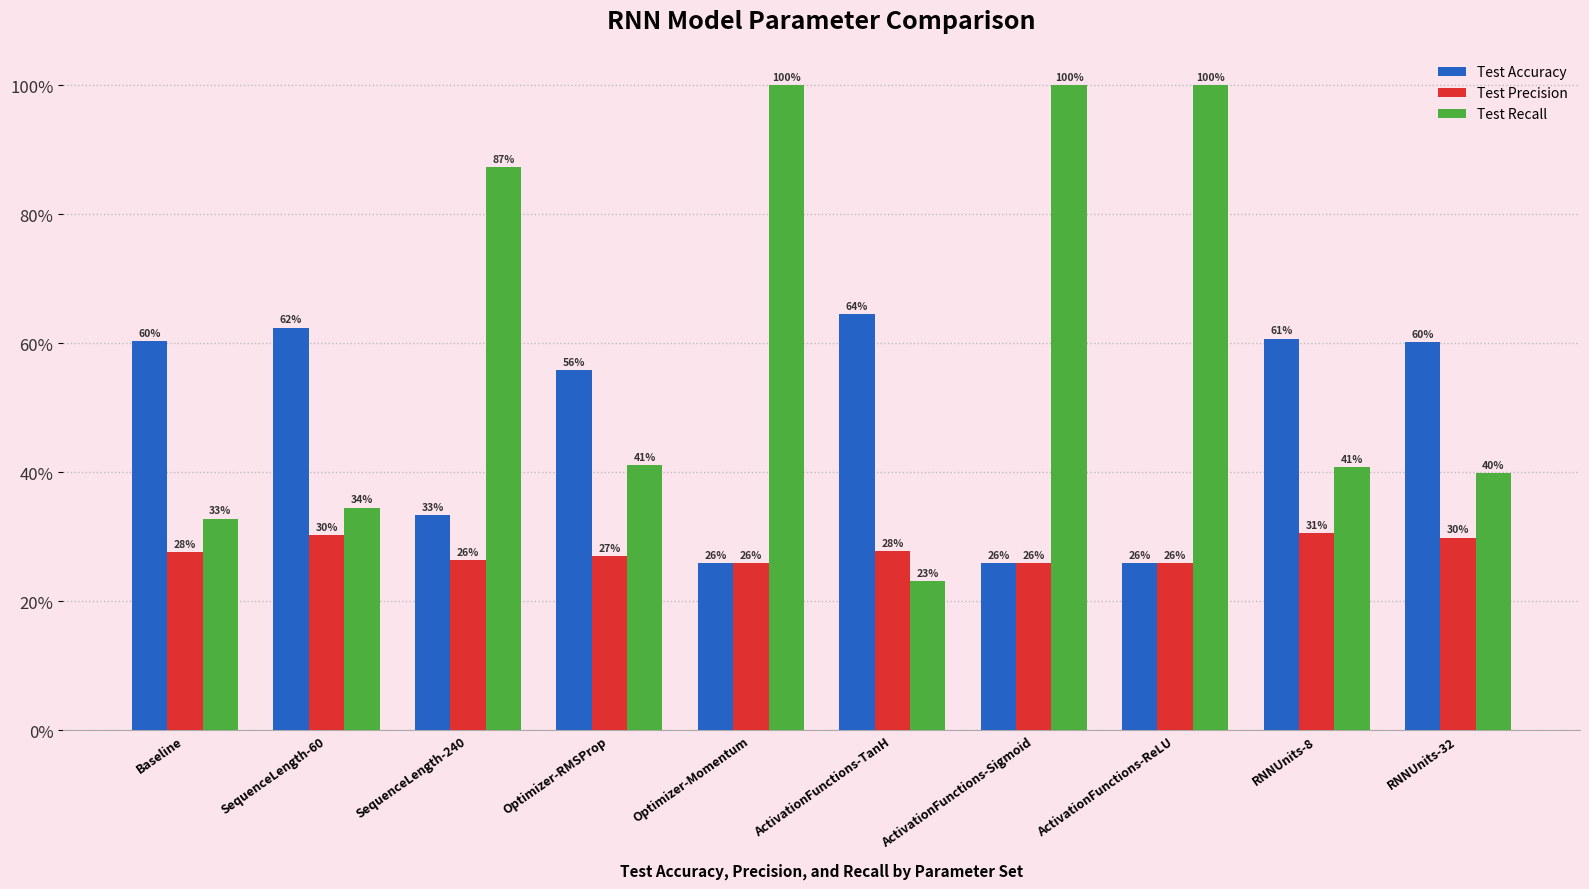

At how many categories does at least one series exceed 0?

10